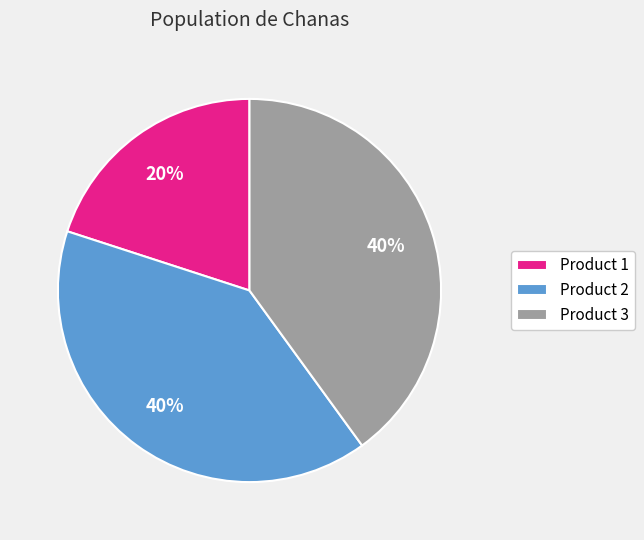

Which has a higher value, Product 2 or Product 1?

Product 2